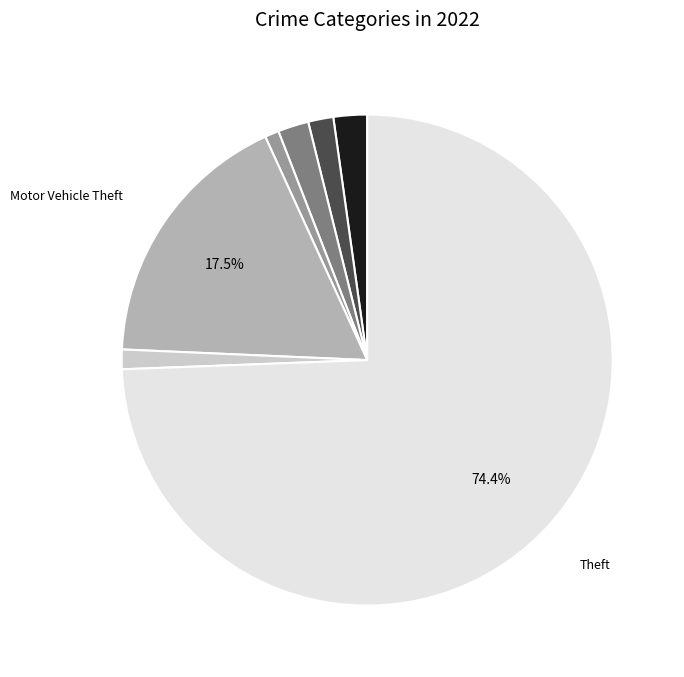

Does any single category account for the majority?

Yes